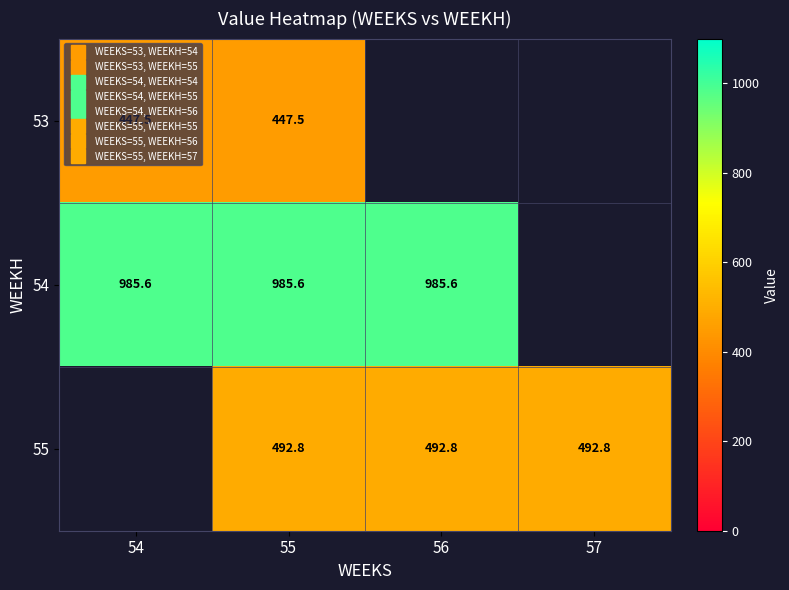

At which category is the sum across all series the highest?

55